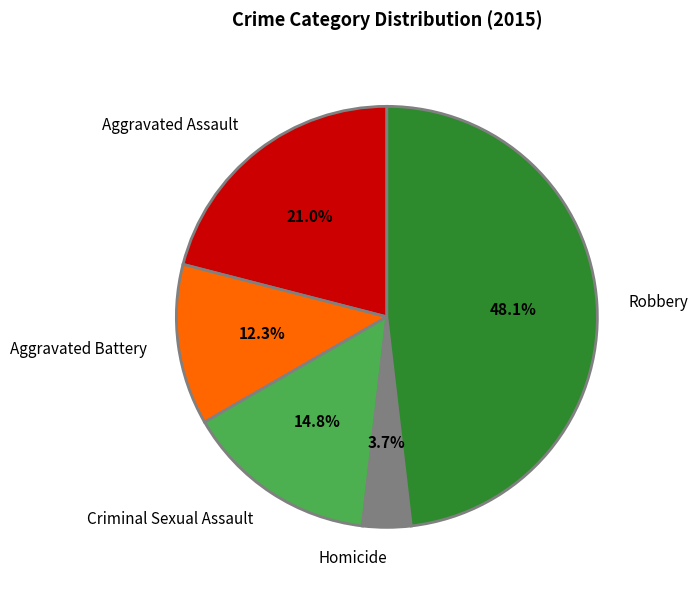

Is there a majority slice in this chart?

No